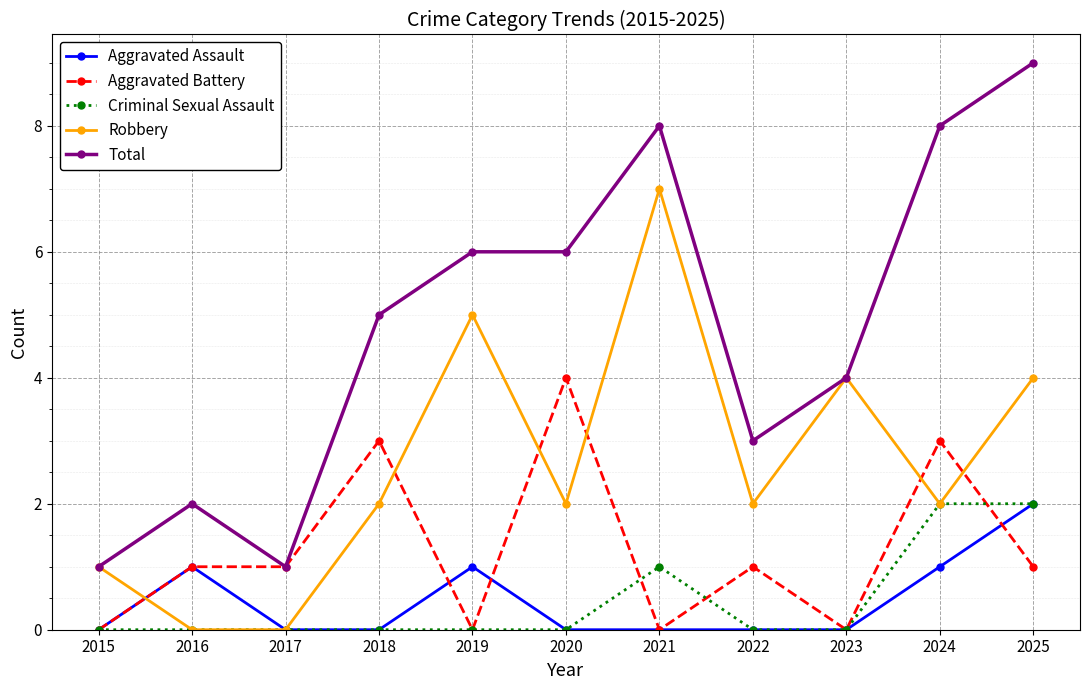

True or false: Total and Criminal Sexual Assault cross at least once.

False